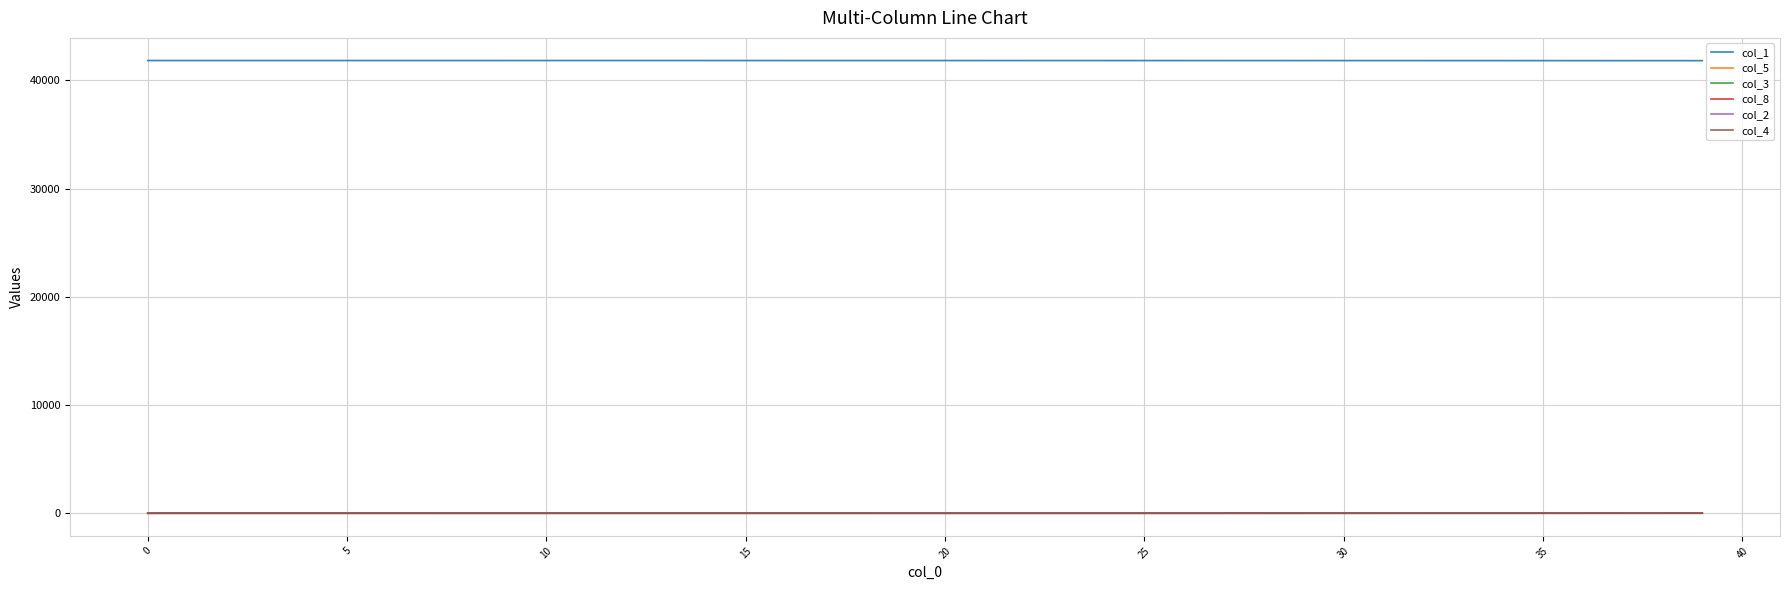

Which series has the largest total across all categories?

col_1